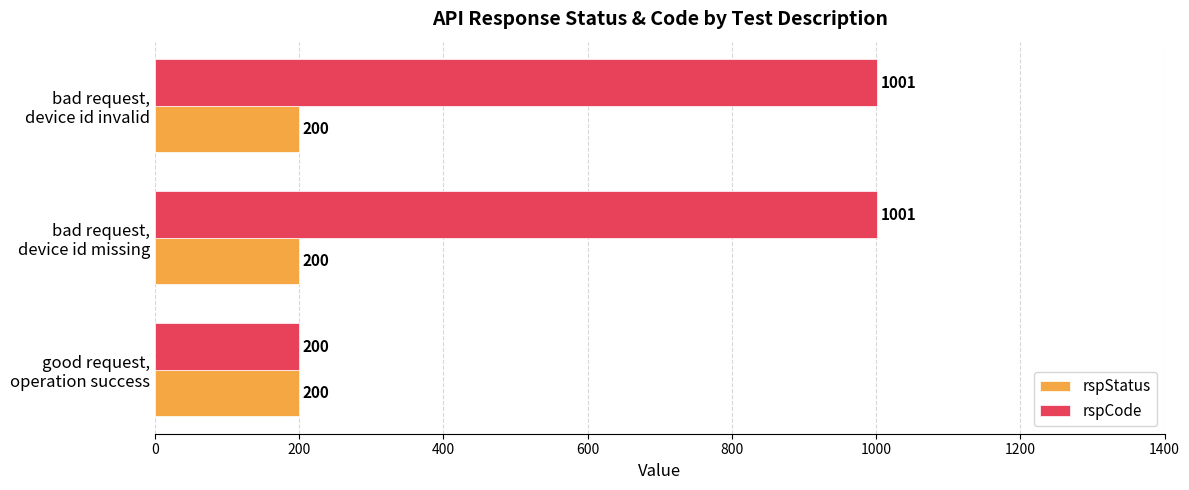

Count the rspCode values in the range 200 to 1001.

3